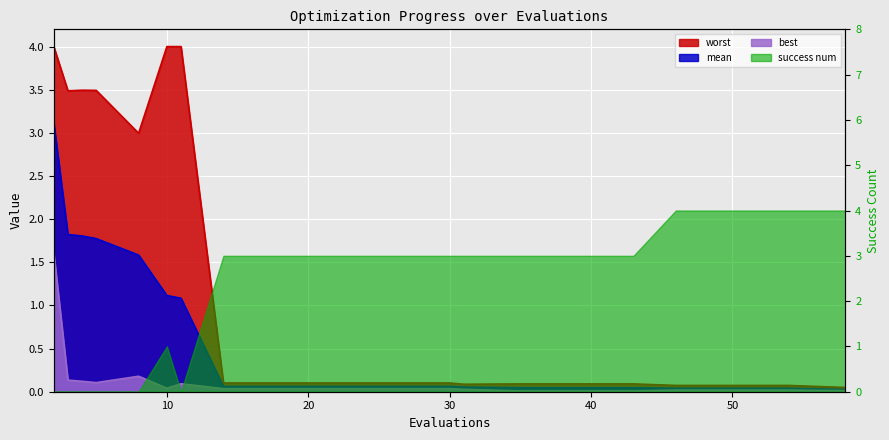

Which category has the lowest value across all series?

35